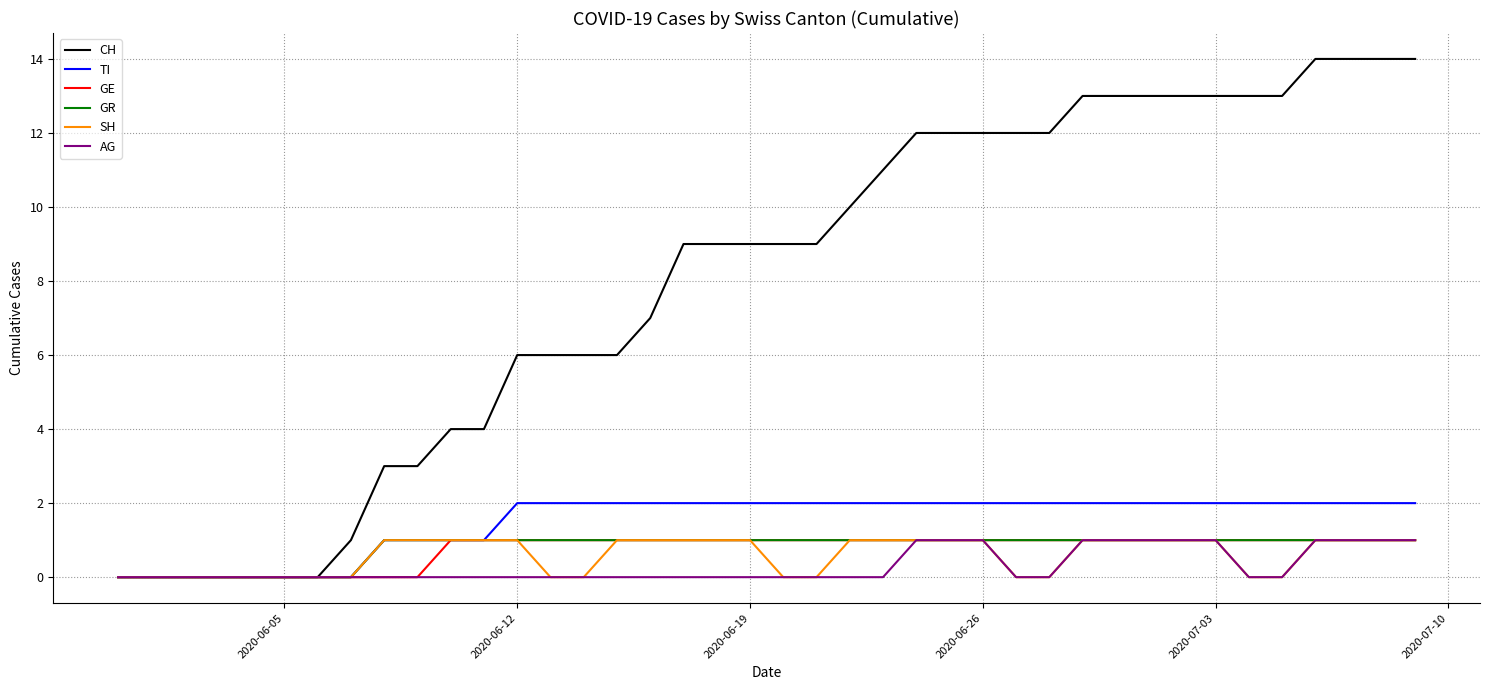

Reading left to right, list all the values displayed in this chart.

CH: 0	0	0	0	0	0	0	1	3	3	4	4	6	6	6	6	7	9	9	9	9	9	10	11	12	12	12	12	12	13	13	13	13	13	13	13	14	14	14	14
TI: 0	0	0	0	0	0	0	0	1	1	1	1	2	2	2	2	2	2	2	2	2	2	2	2	2	2	2	2	2	2	2	2	2	2	2	2	2	2	2	2
GE: 0	0	0	0	0	0	0	0	0	0	1	1	1	1	1	1	1	1	1	1	1	1	1	1	1	1	1	1	1	1	1	1	1	1	1	1	1	1	1	1
GR: 0	0	0	0	0	0	0	0	1	1	1	1	1	1	1	1	1	1	1	1	1	1	1	1	1	1	1	1	1	1	1	1	1	1	1	1	1	1	1	1
SH: 0	0	0	0	0	0	0	0	1	1	1	1	1	0	0	1	1	1	1	1	0	0	1	1	1	1	1	0	0	1	1	1	1	1	0	0	1	1	1	1
AG: 0	0	0	0	0	0	0	0	0	0	0	0	0	0	0	0	0	0	0	0	0	0	0	0	1	1	1	0	0	1	1	1	1	1	0	0	1	1	1	1